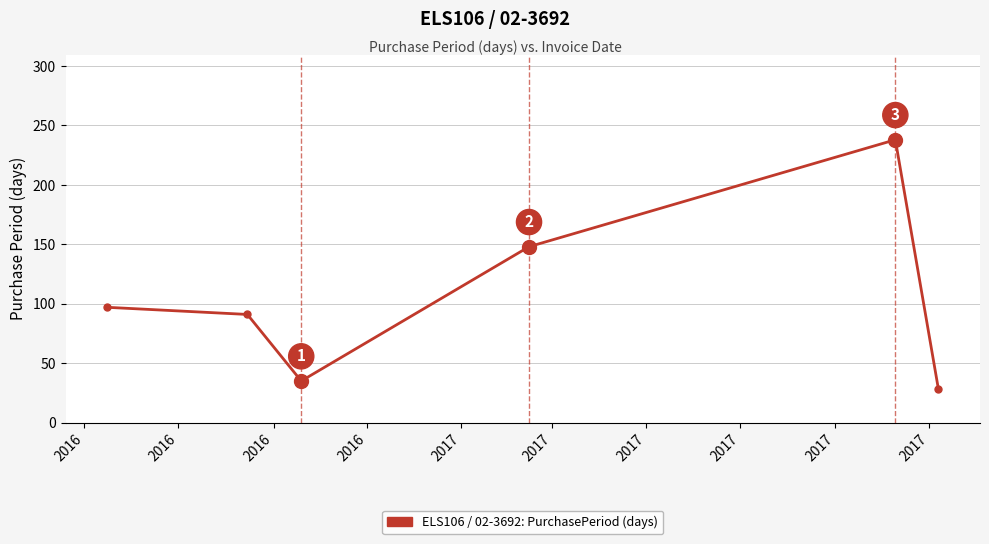

What is the maximum value shown in the chart?

238